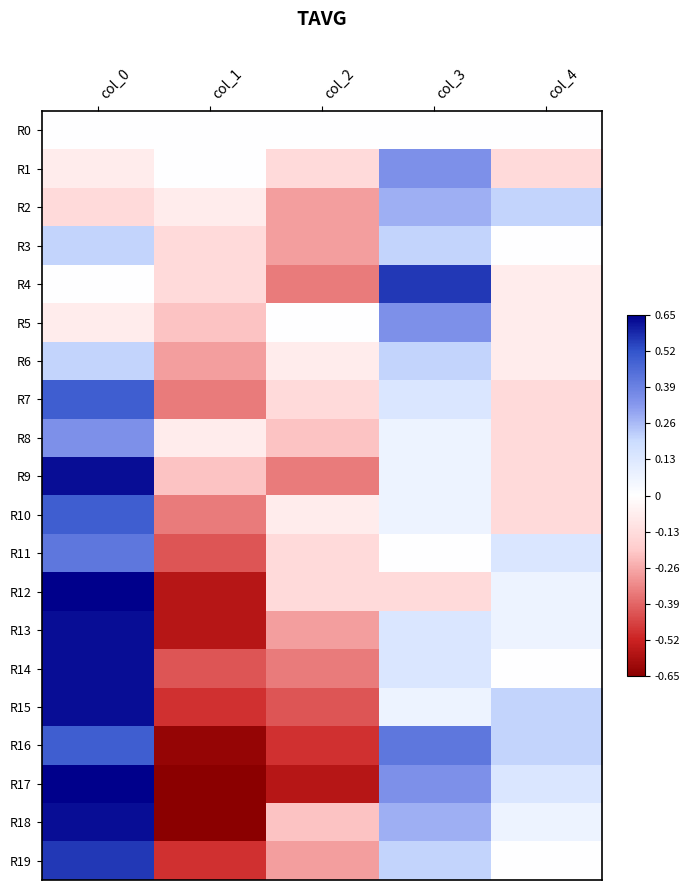

At col_0, list the series in order from smallest to largest.

R2, R1, R5, R0, R4, R3, R6, R8, R11, R7, R10, R16, R19, R9, R13, R14, R15, R18, R12, R17